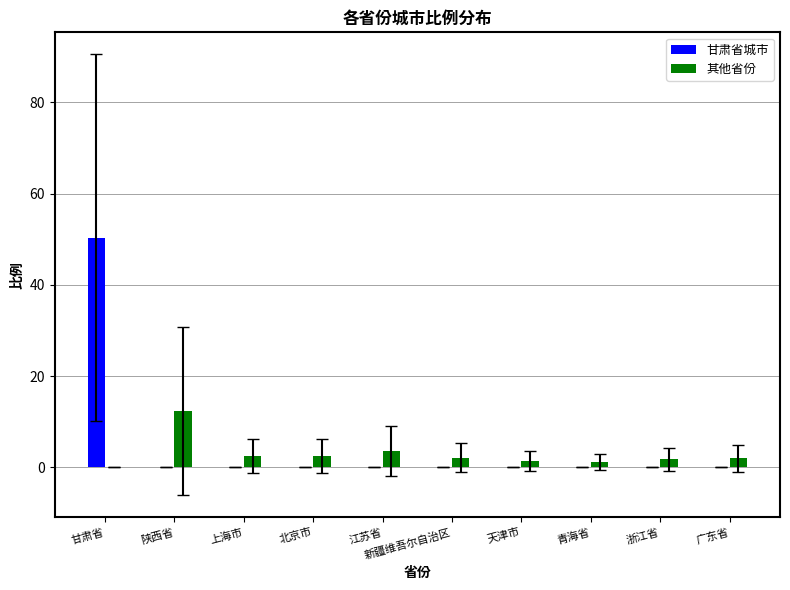

What are all the series names shown in the legend?

甘肃省城市, 其他省份